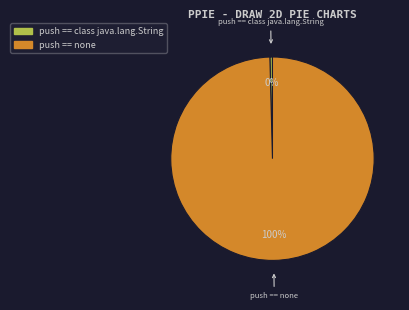

Is there a majority slice in this chart?

Yes